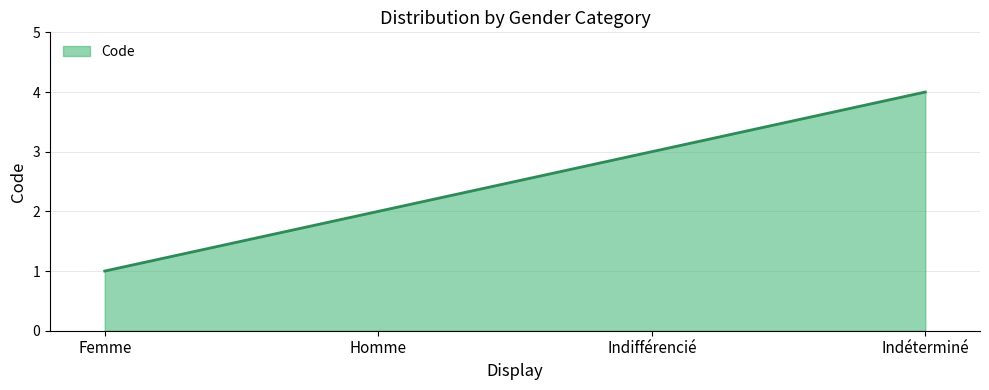

The value at Indéterminé is 4. True or false?

True